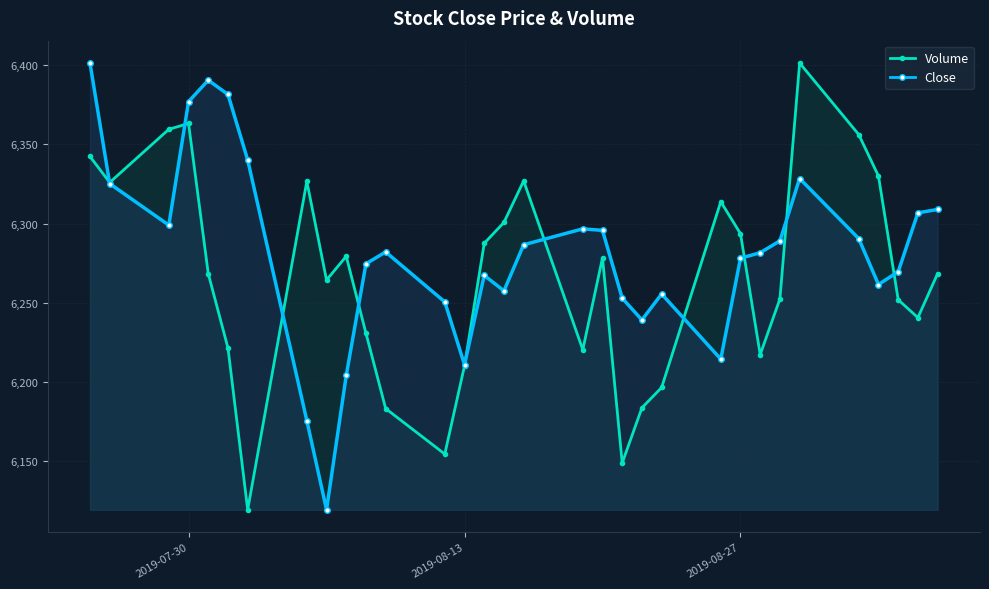

How many data points in Volume are less than 6268?

15